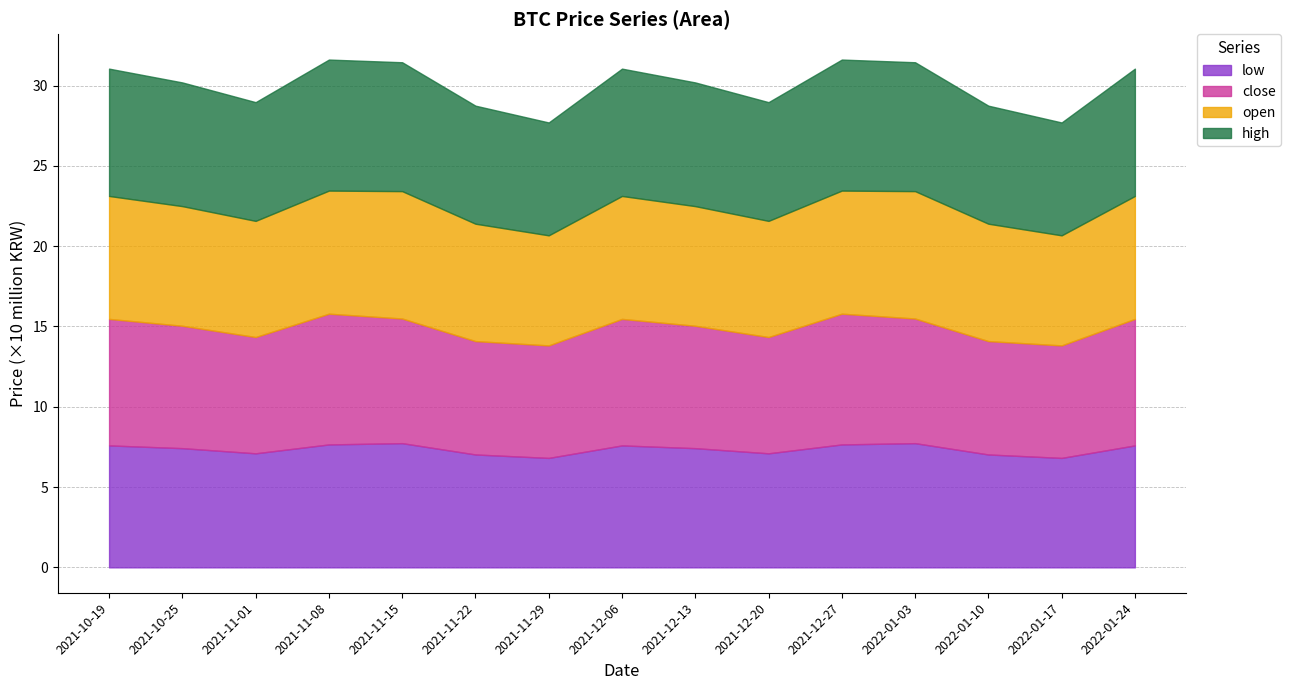

Which series has the largest range (max minus min)?

close